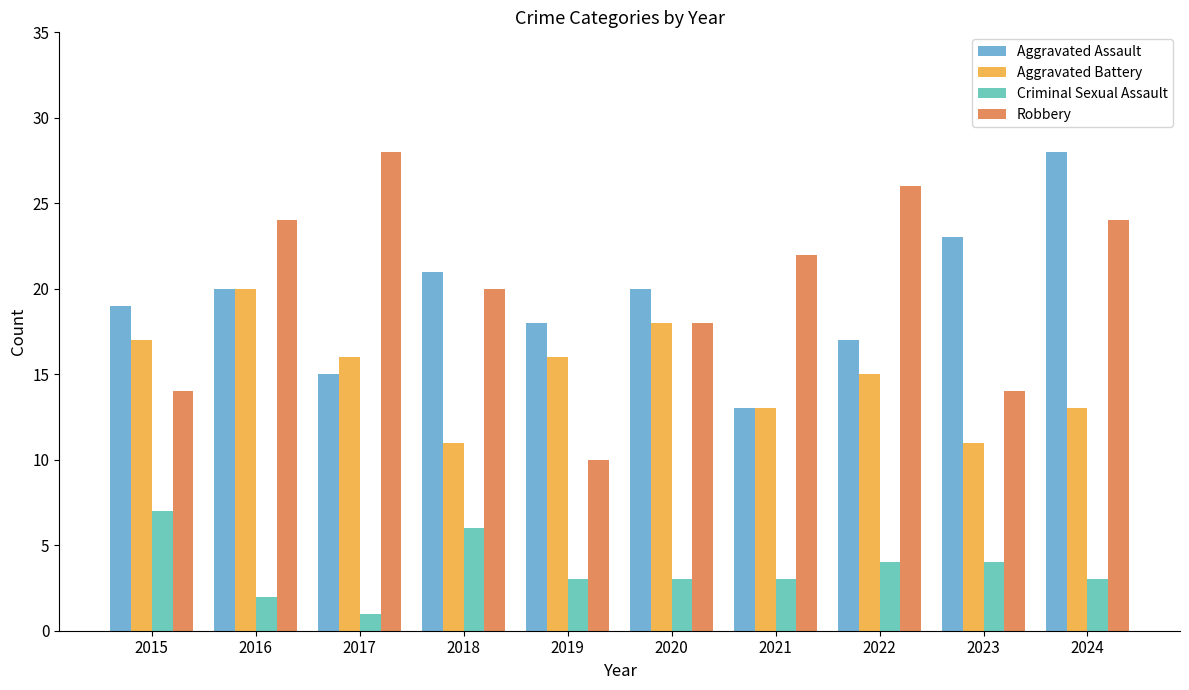

Which series has the widest spread of values?

Robbery